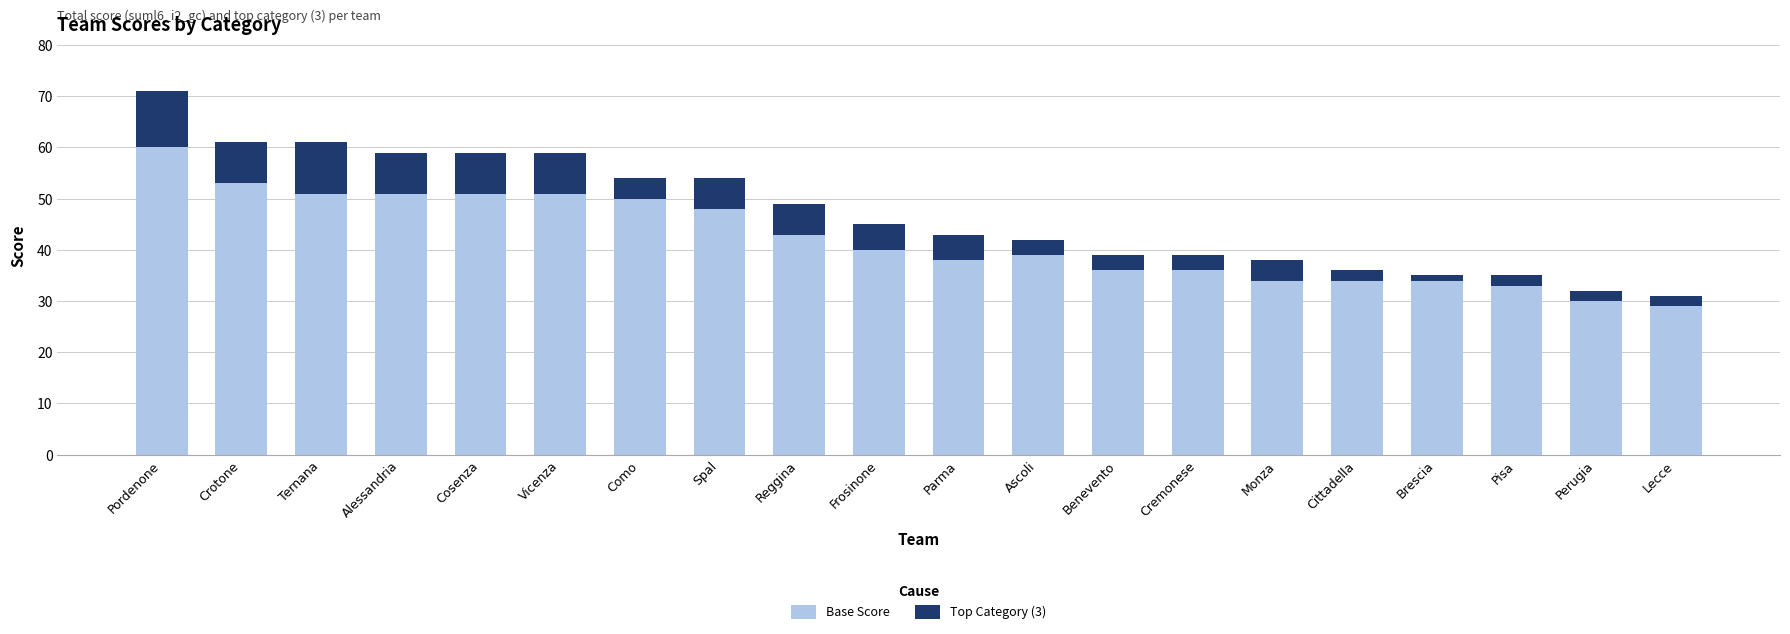

The value of Base Score at Cittadella is 34. True or false?

True